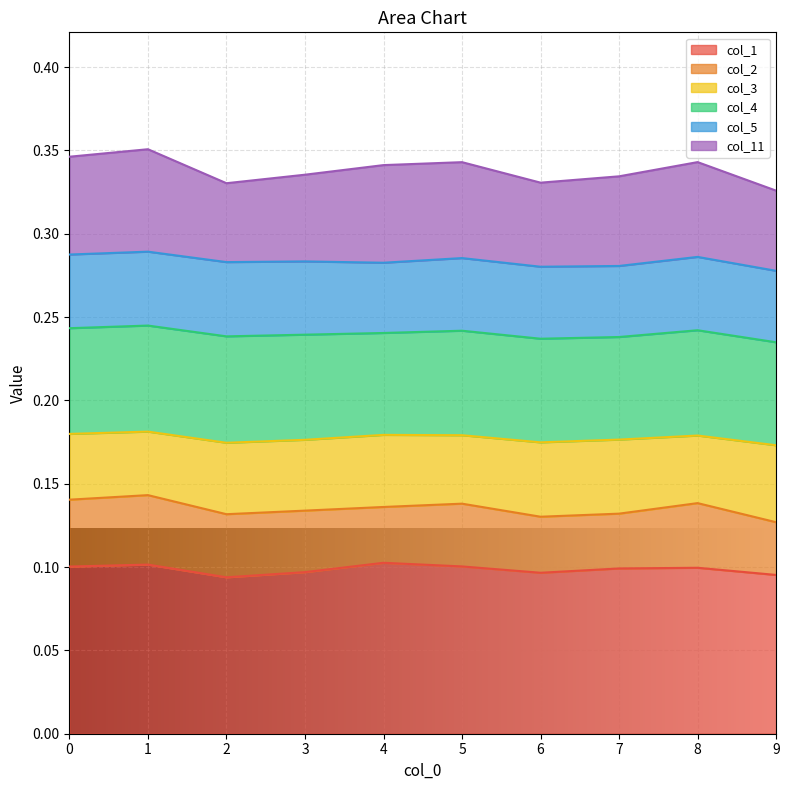

Which category has the lowest value across all series?

2